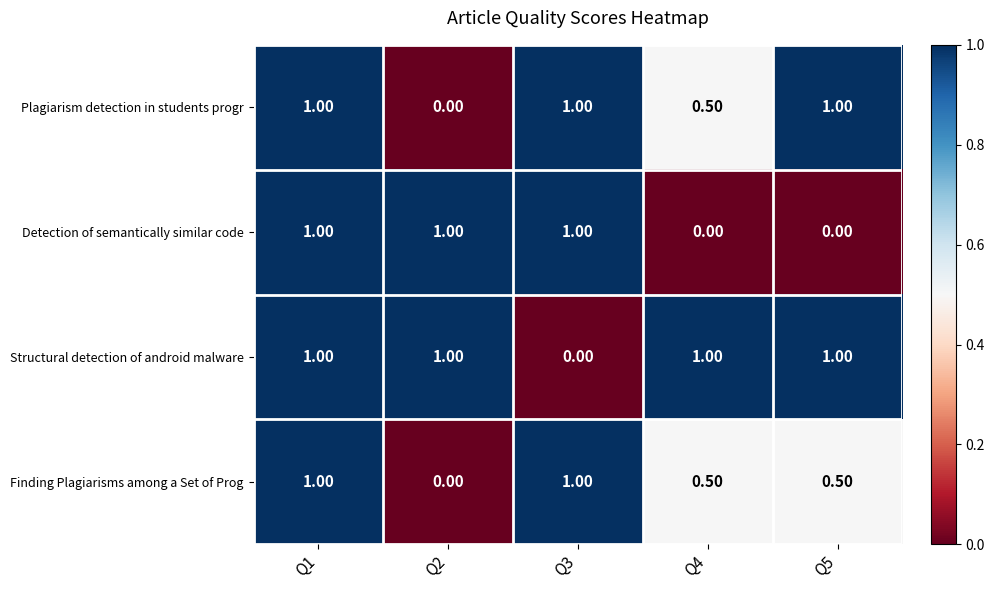

What is the difference between the highest and lowest values at Q5?

1.0